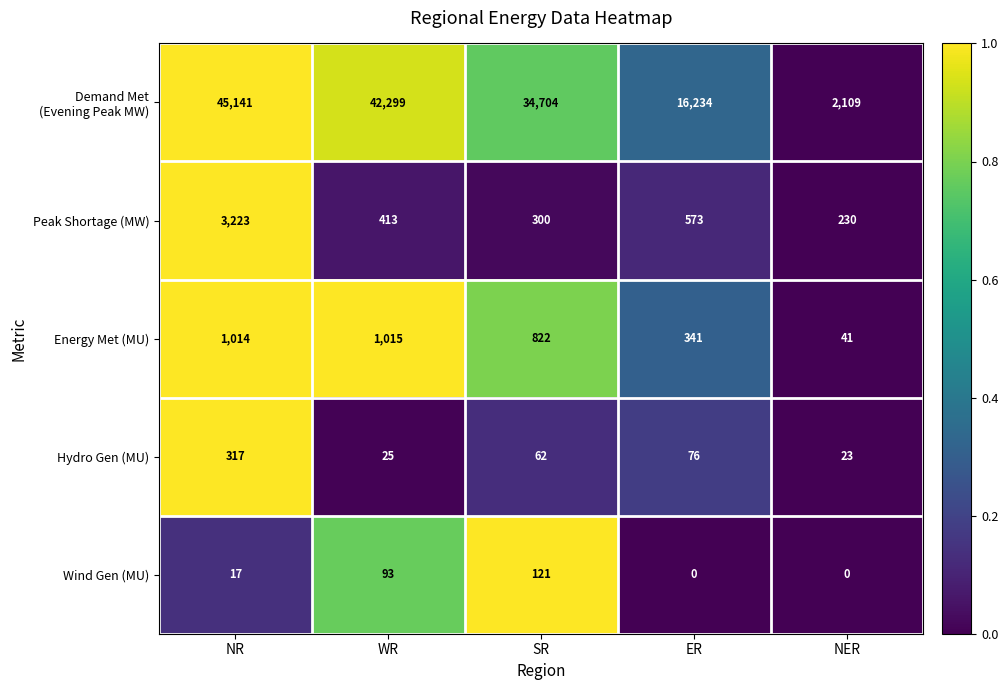

At which label does Energy Met (MU) reach its minimum?

NER